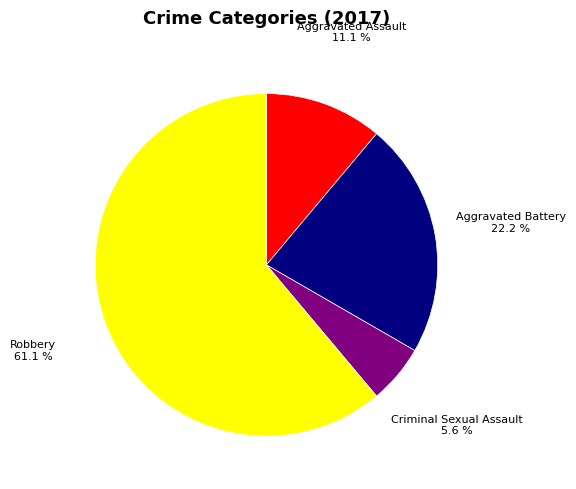

Does any single category account for the majority?

Yes